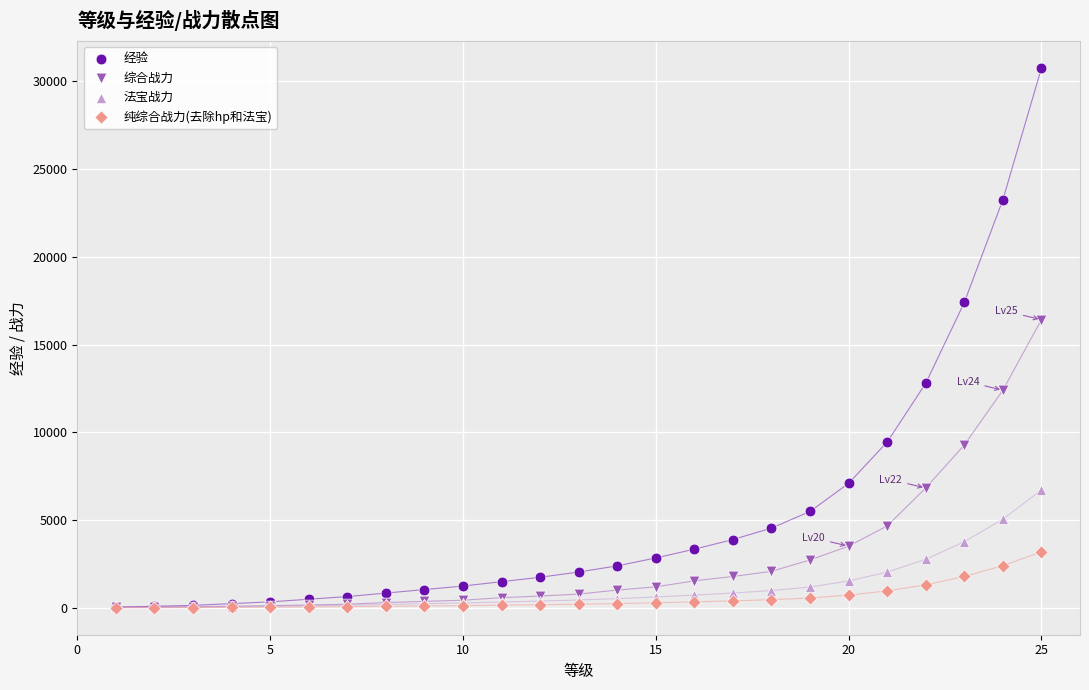

Across all series, what Y value is closest to 15382?

16421.2